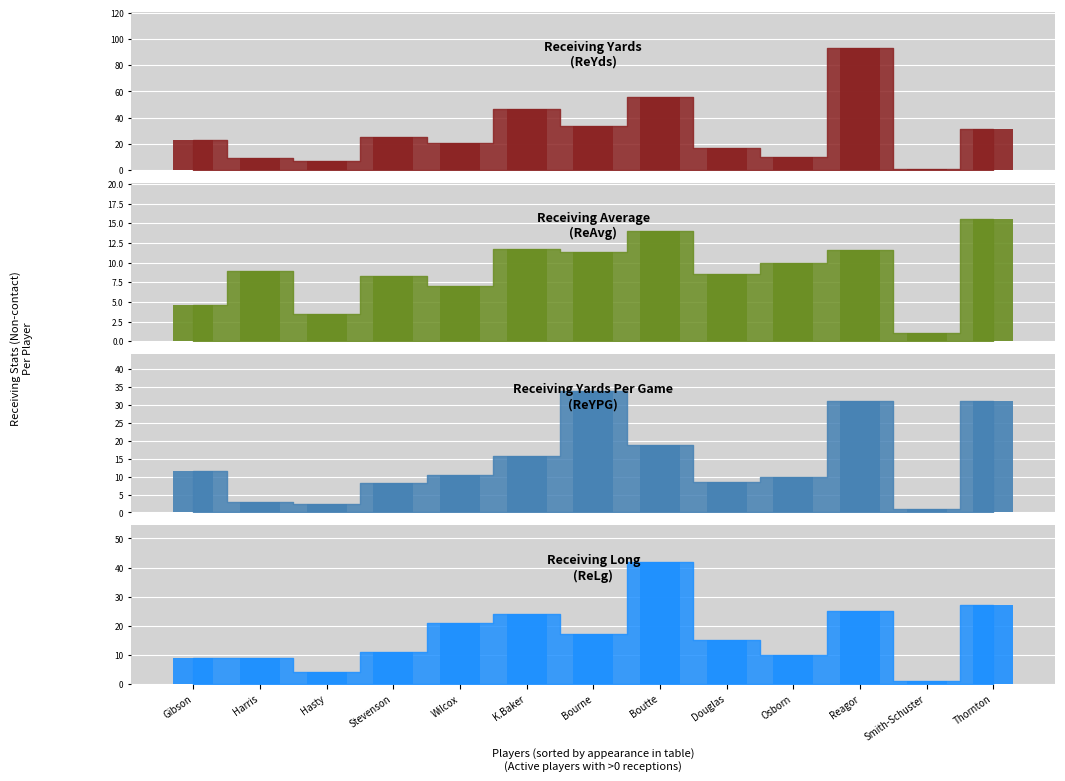

Which category has the lowest value in the ReAvg_bar series?

Smith-Schuster